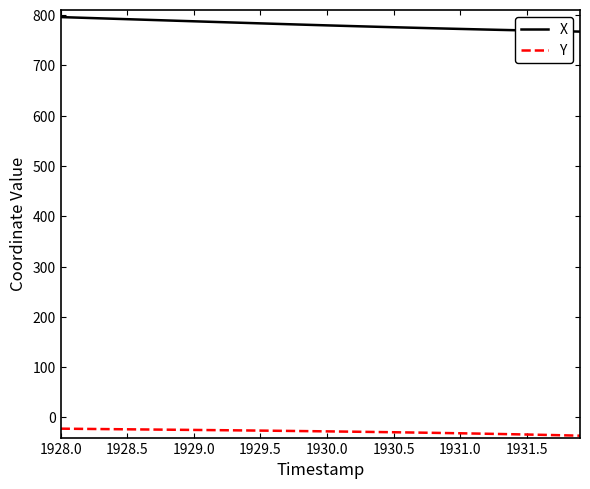

What is the difference between the maximum and minimum values in the X series?

28.9